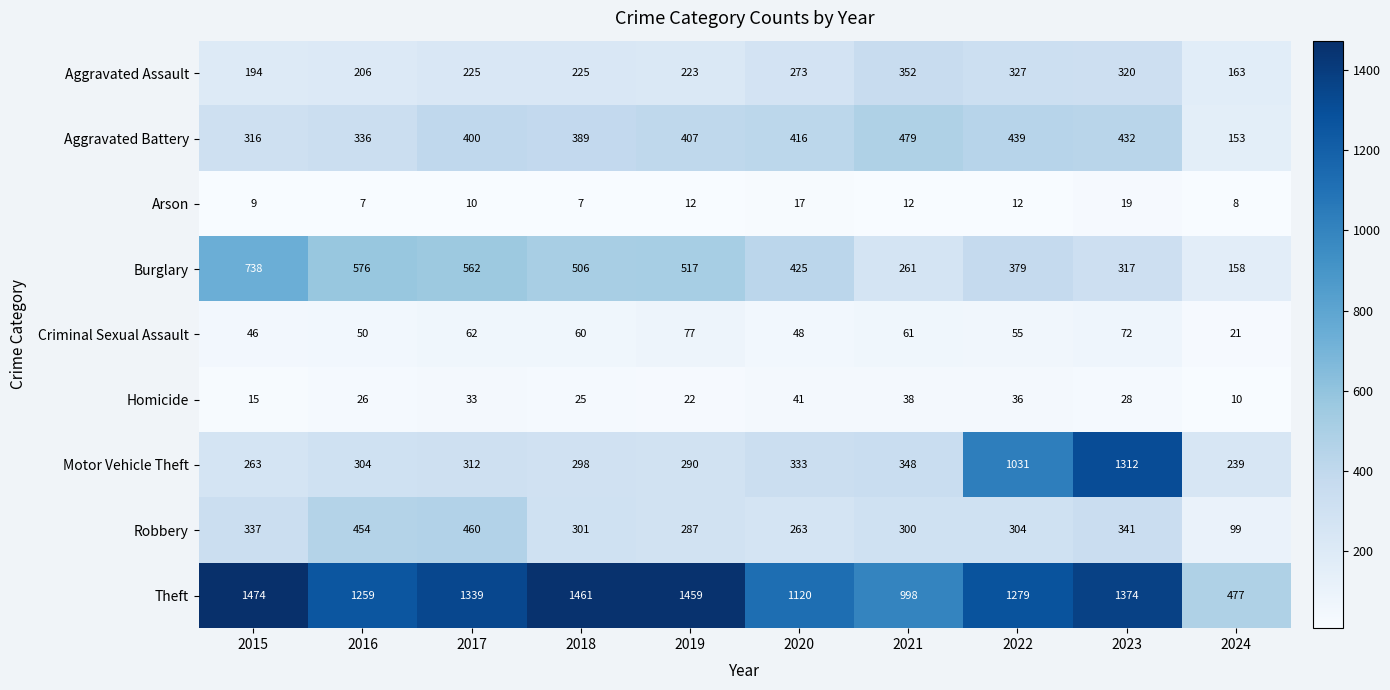

The Burglary series shows 296 at 2015. True or false?

False